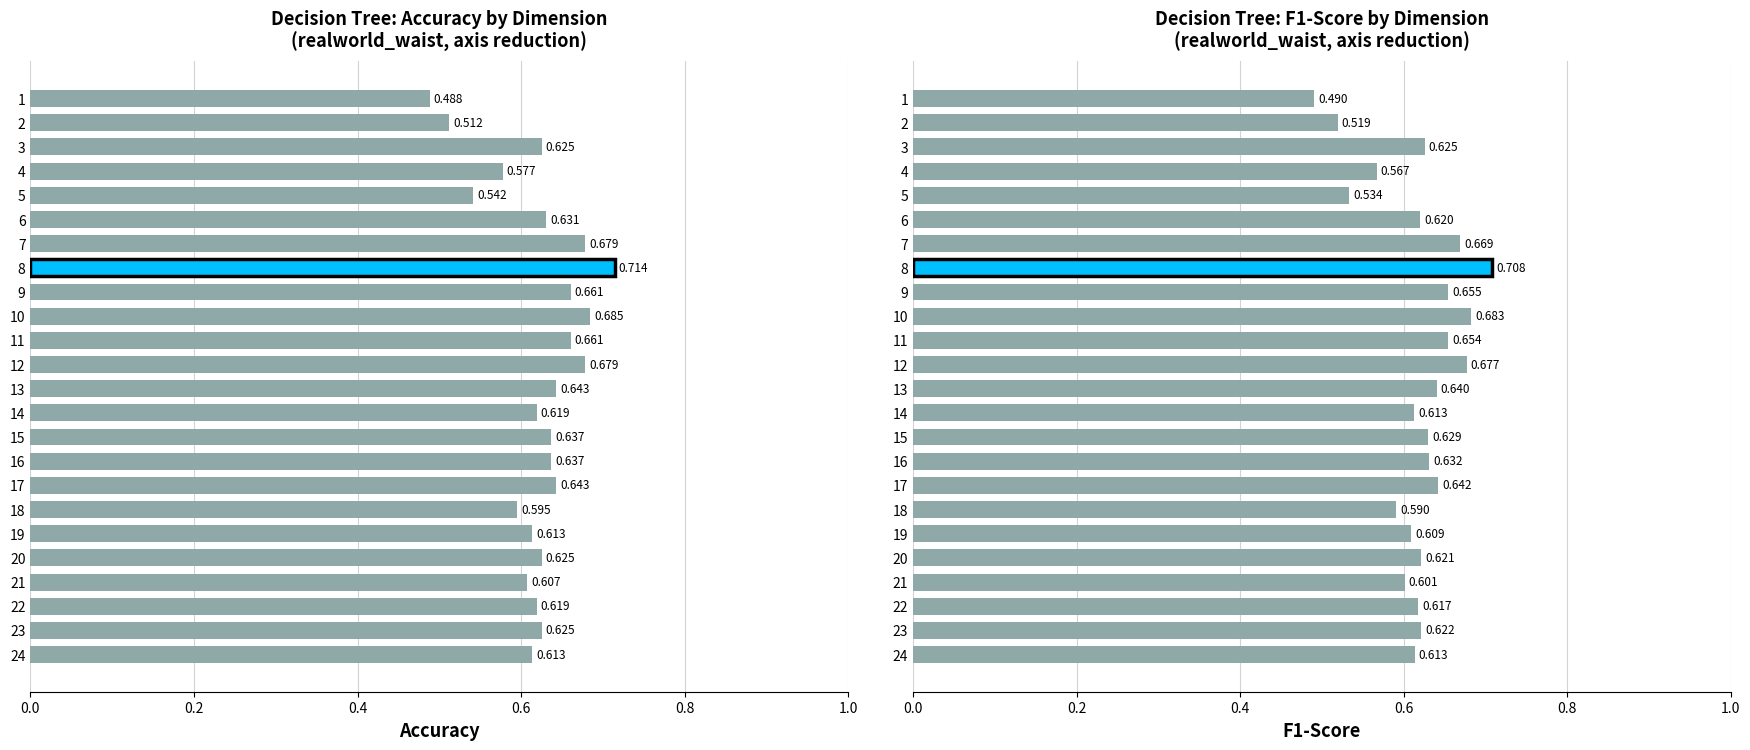

What is the value of the F1-Score bar at the 6th from the left?

0.6